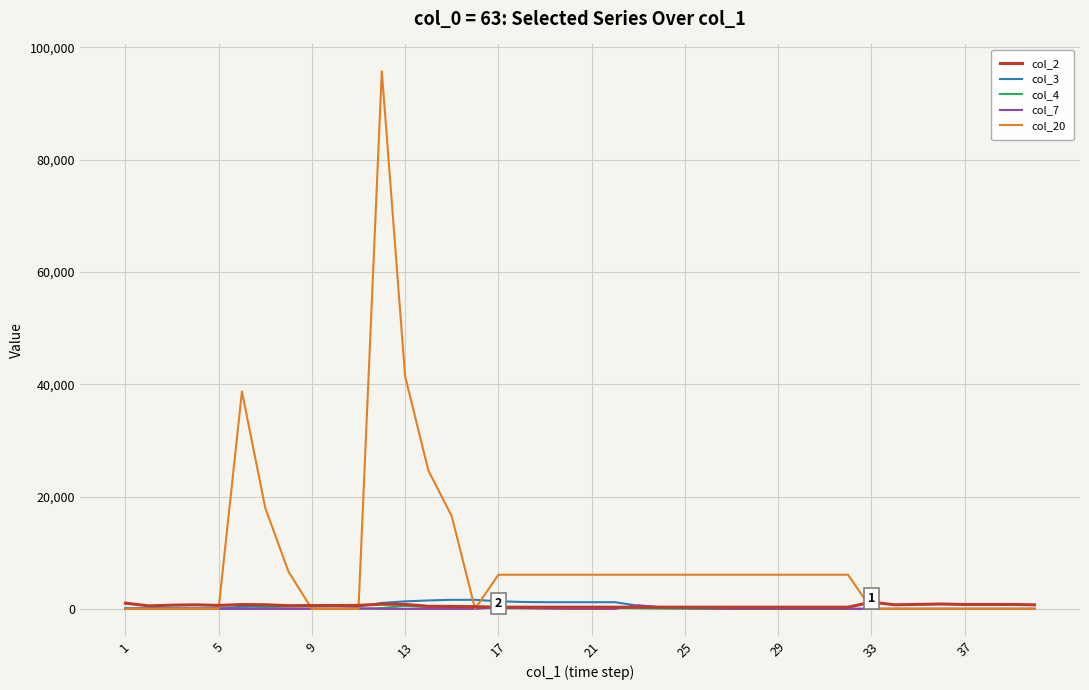

What are all the series names shown in the legend?

col_2, col_3, col_4, col_7, col_20